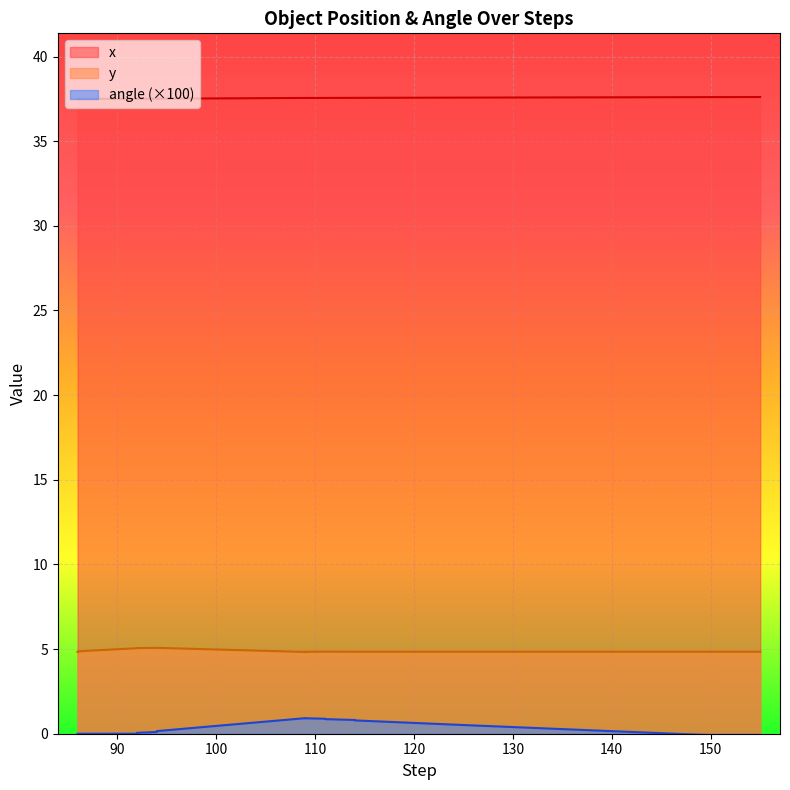

Which series has the largest total across all categories?

x